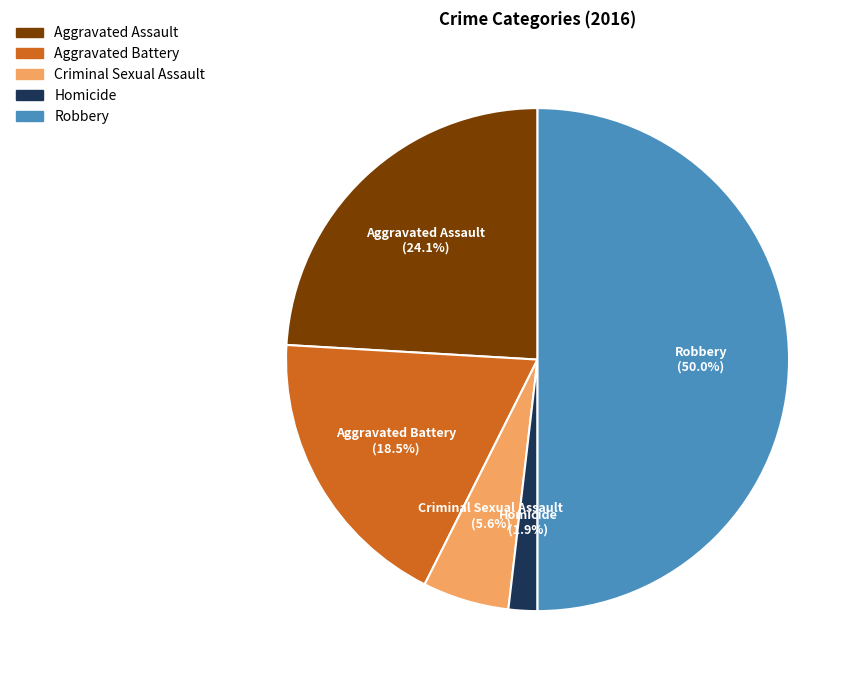

Combined, what portion of the pie is Aggravated Battery and Criminal Sexual Assault?

24.1%